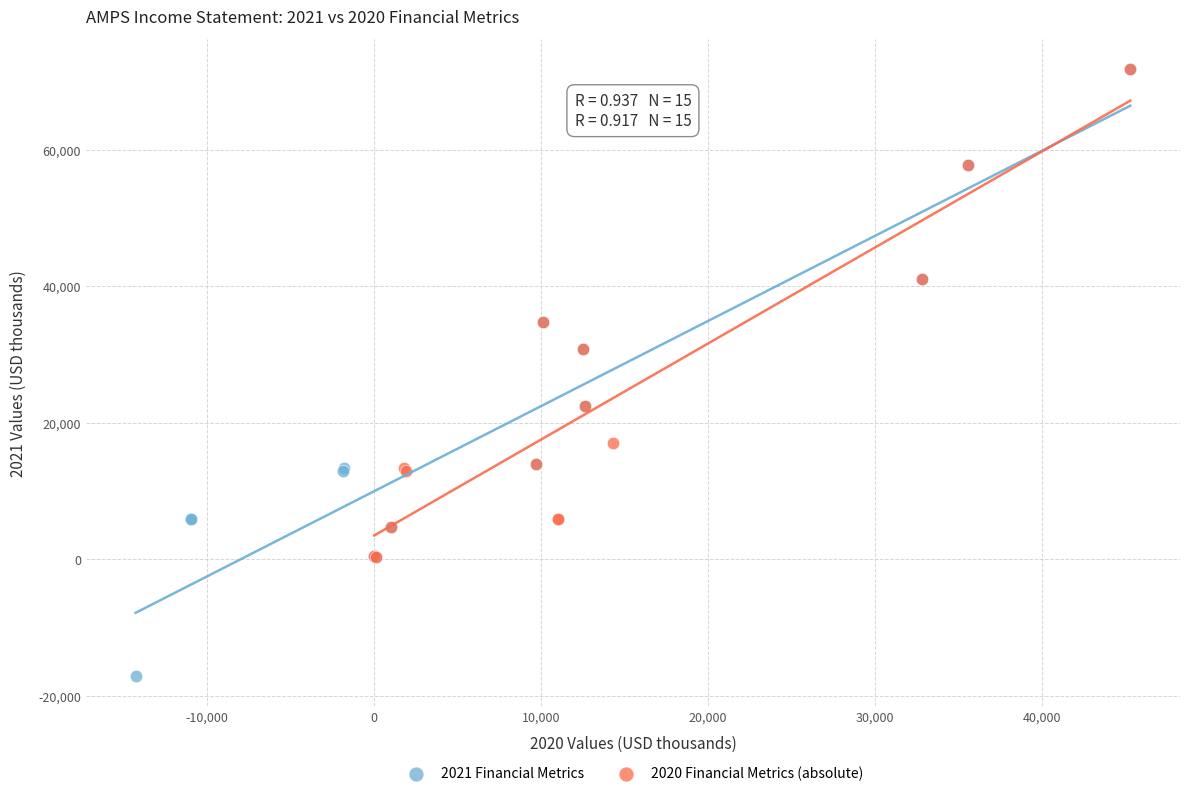

Which series has the largest Y range (max minus min)?

2021 Financial Metrics